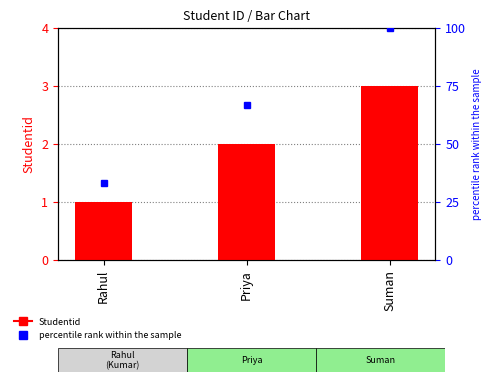

What is the lowest value of the Studentid series?

1